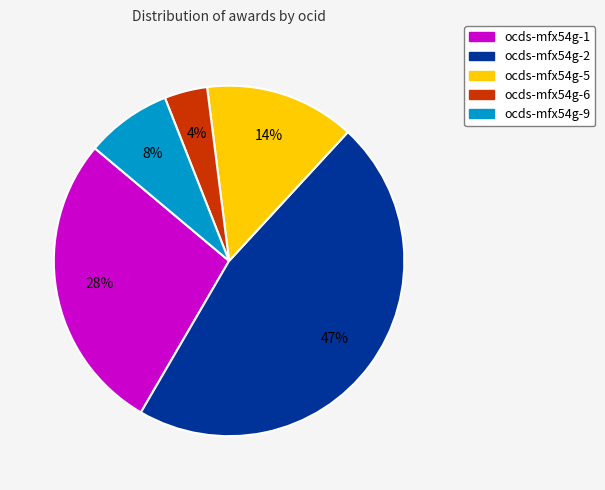

How many segments does this pie chart have?

5